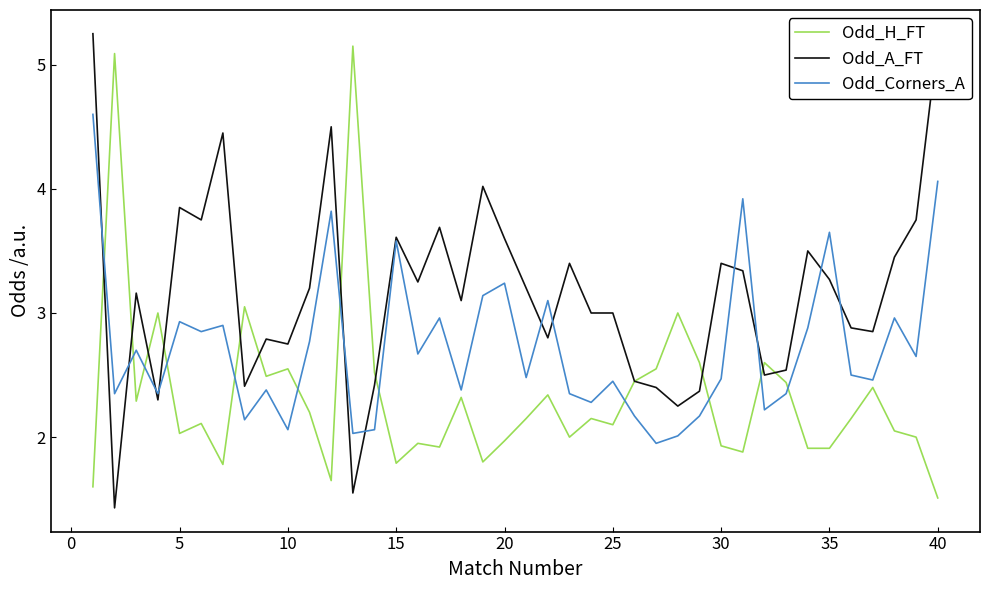

True or false: Odd_A_FT and Odd_Corners_A cross at least once.

True